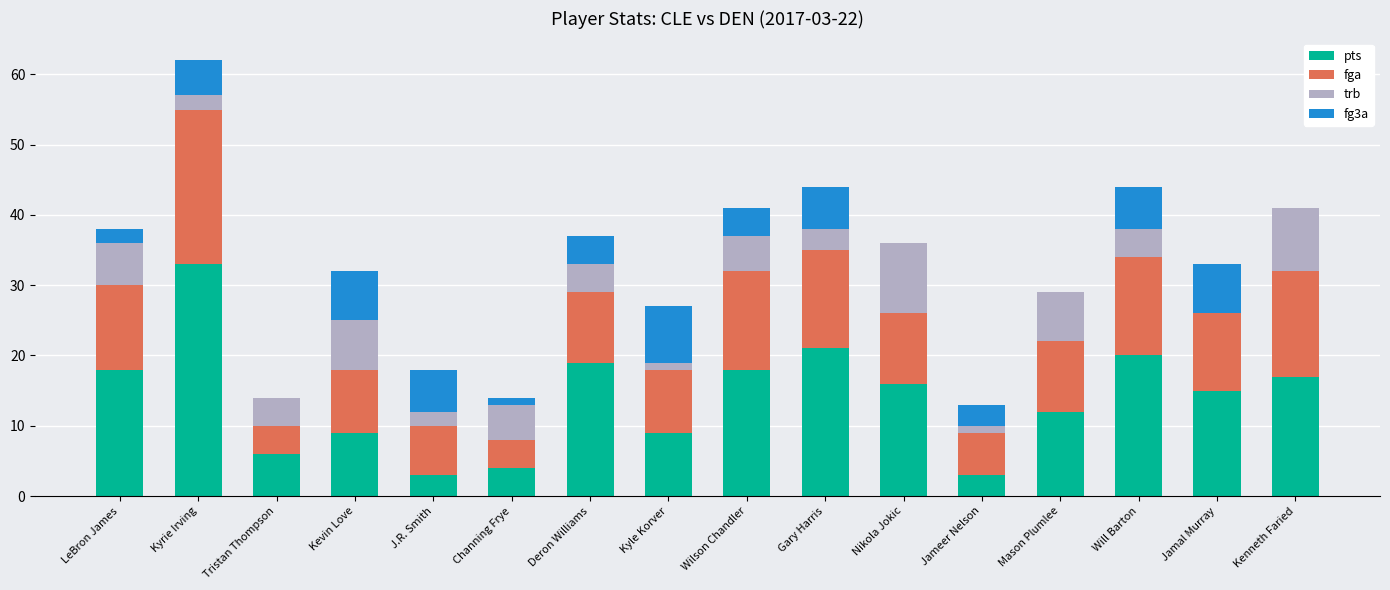

Does the chart contain stacked bars?

Yes